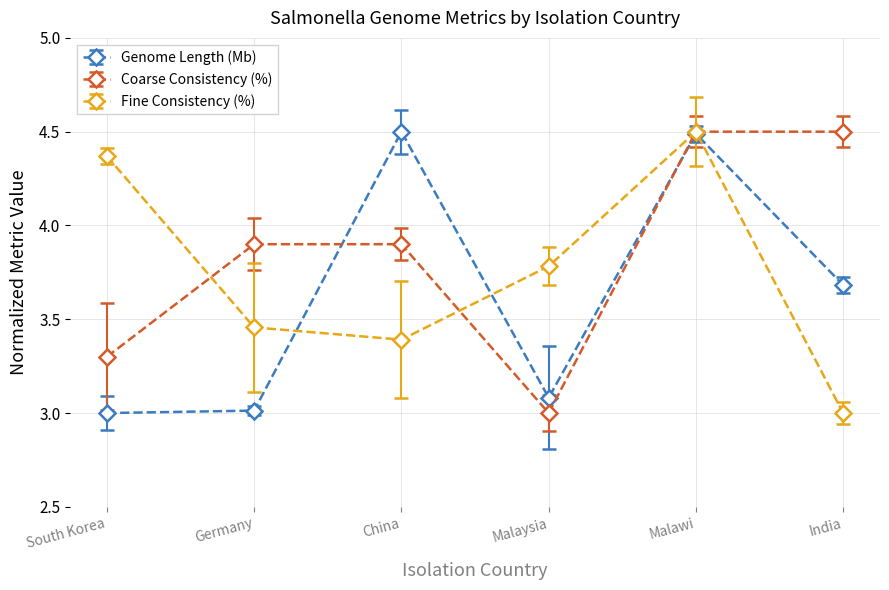

At India, list the series in order from smallest to largest.

Fine Consistency (%), Genome Length (Mb), Coarse Consistency (%)